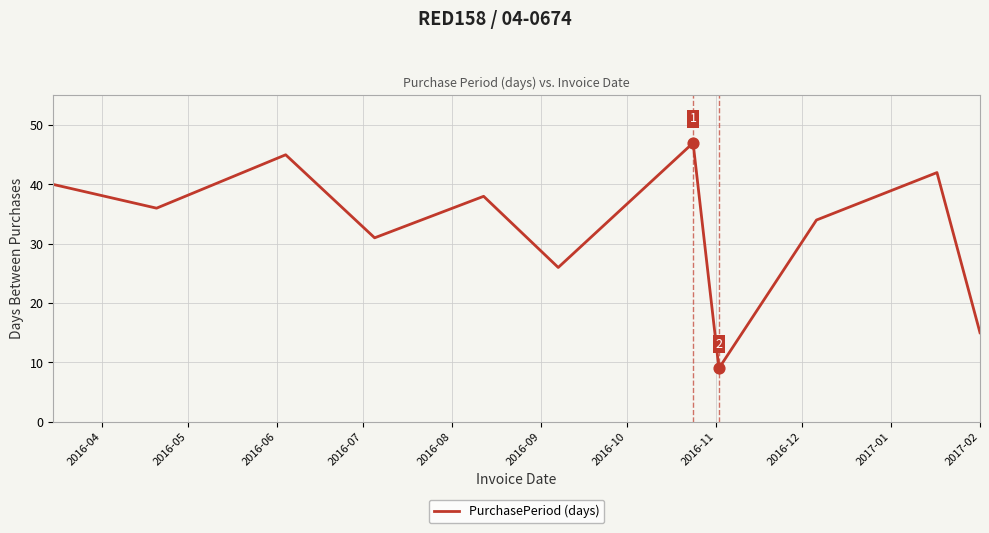

What is the smallest value displayed?

9